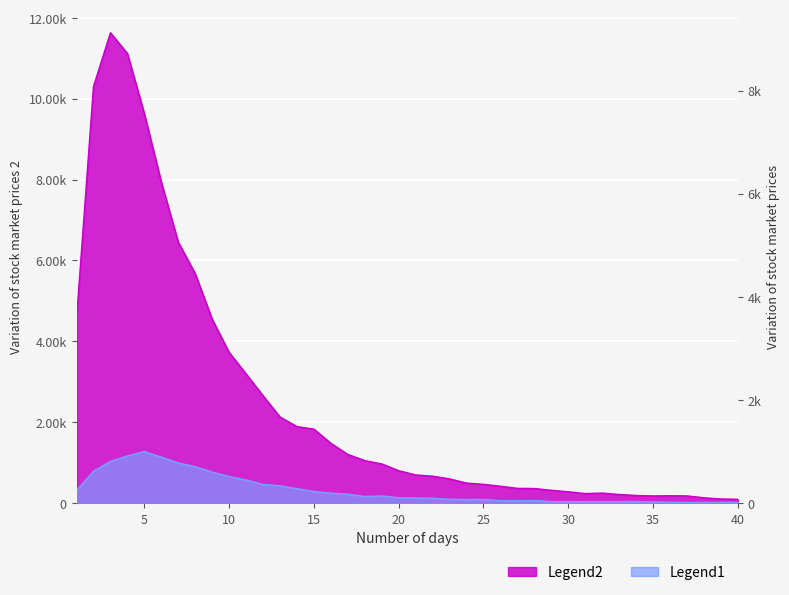

What is the minimum value shown in the chart?

15